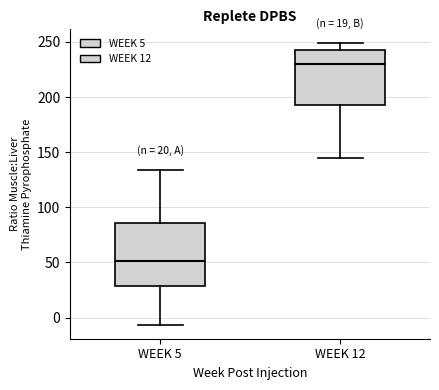

Comparing the boxes themselves (not the whiskers), which one is the tallest?

WEEK 5